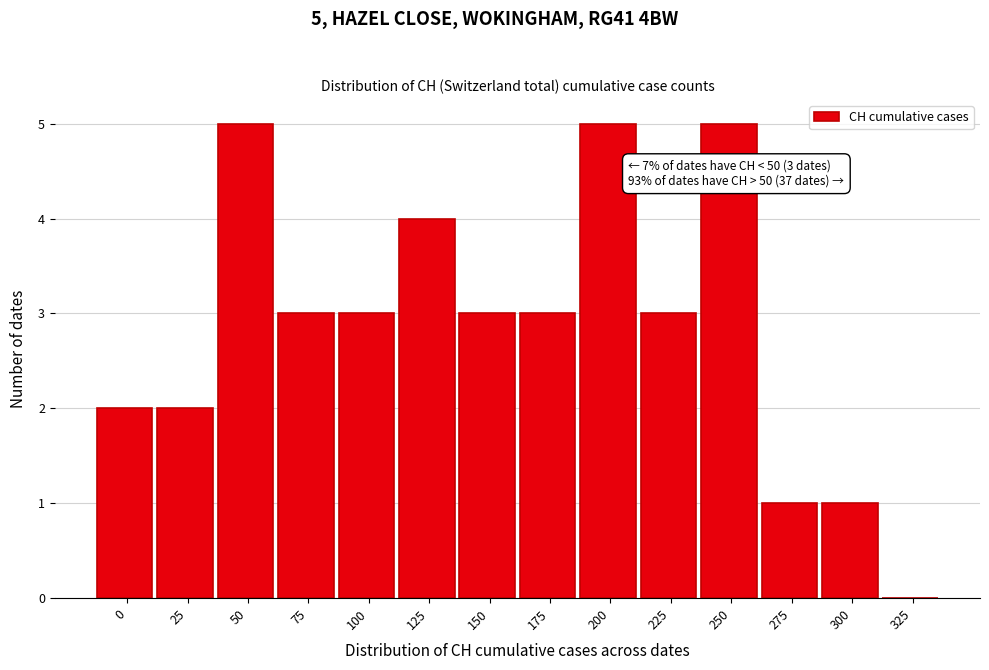

Reading left to right, what are all the values shown in this chart?

0=2	25=2	50=5	75=3	100=3	125=4	150=3	175=3	200=5	225=3	250=5	275=1	300=1	325=0